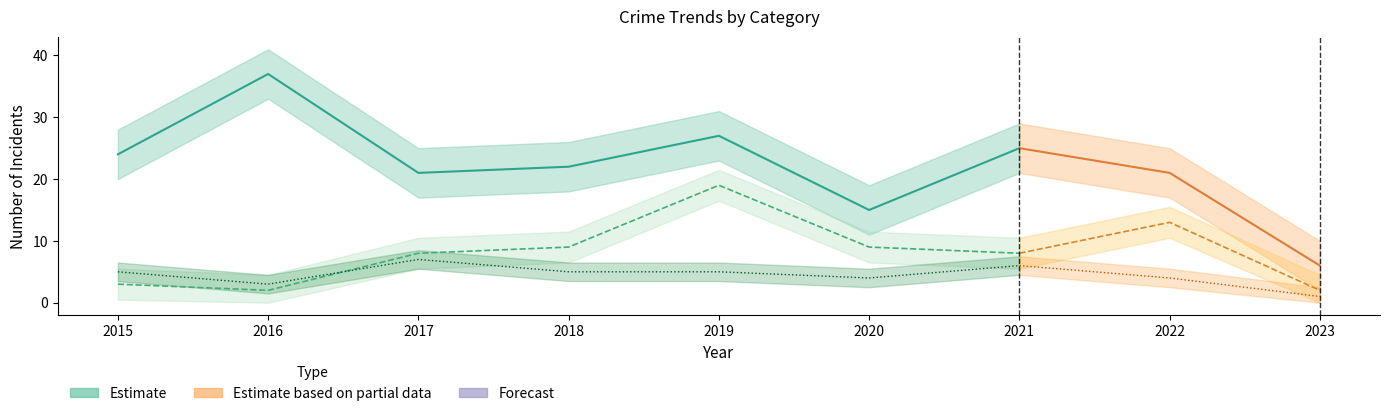

Where does the Robbery series first go above 22?

2015